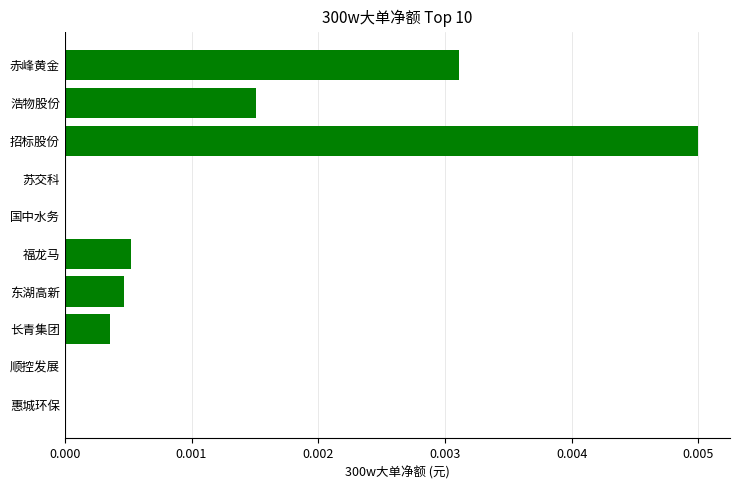

Which has a higher value, 国中水务 or 福龙马?

福龙马